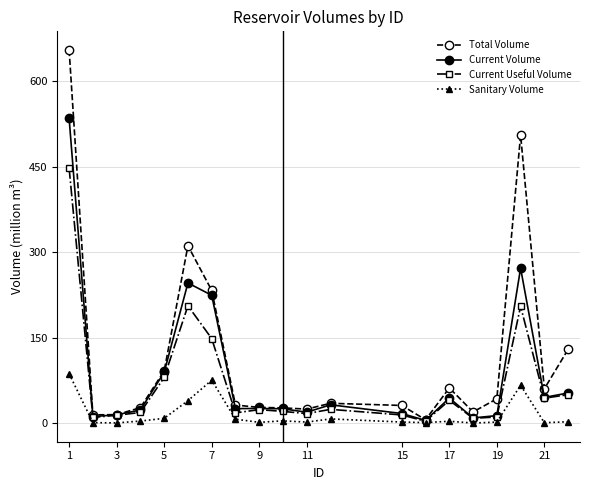

True or false: Total Volume has more than 0 points higher than both neighbors.

True